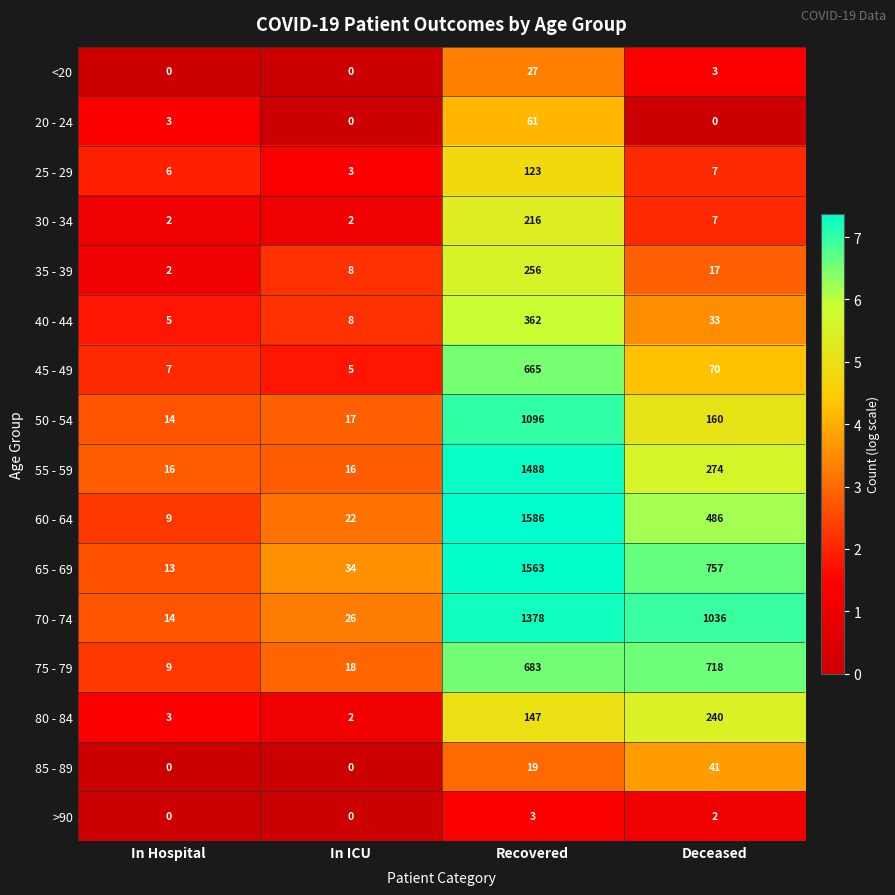

Which series has the largest total across all categories?

70 - 74